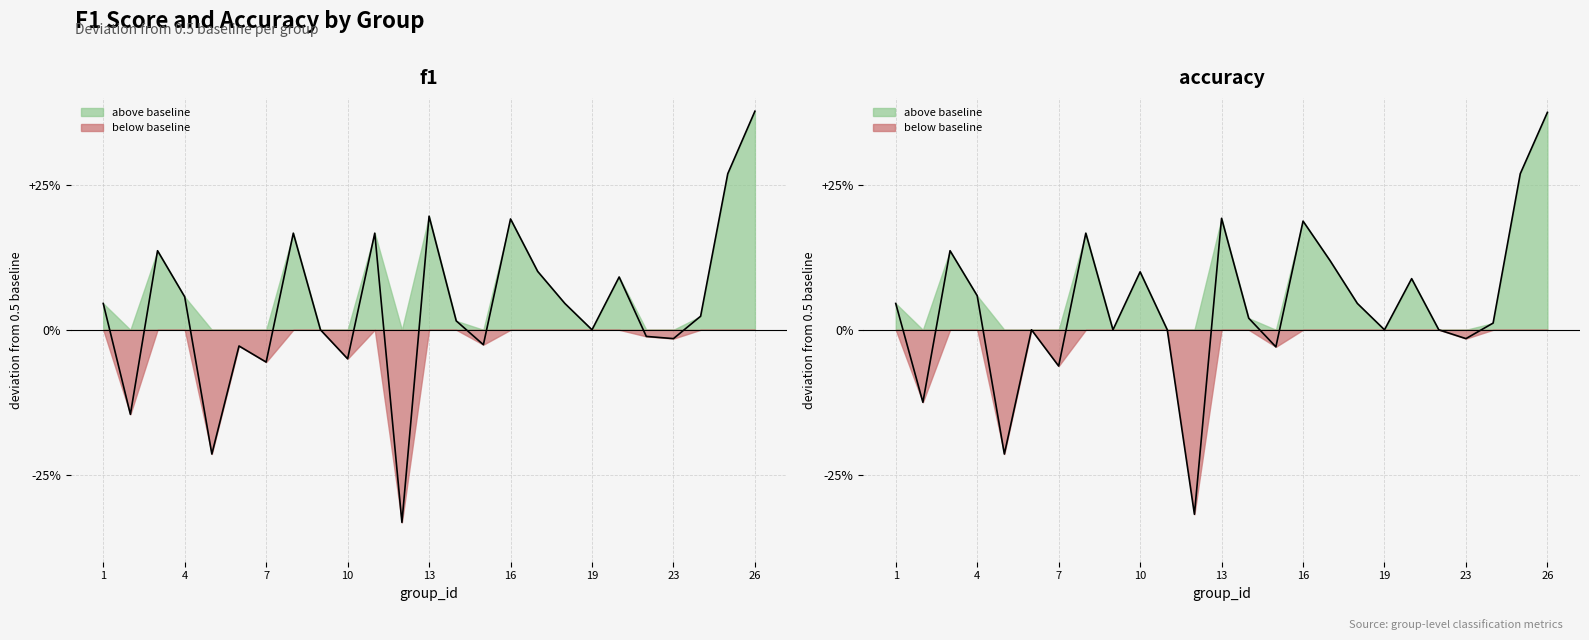

At how many categories does at least one series exceed 0?

15